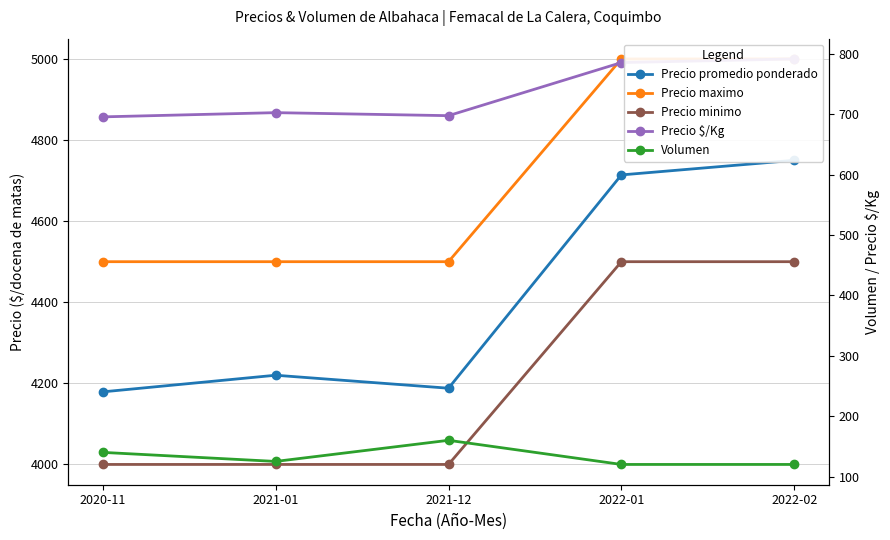

The value of Precio $/Kg at 2021-01 is 703. True or false?

True